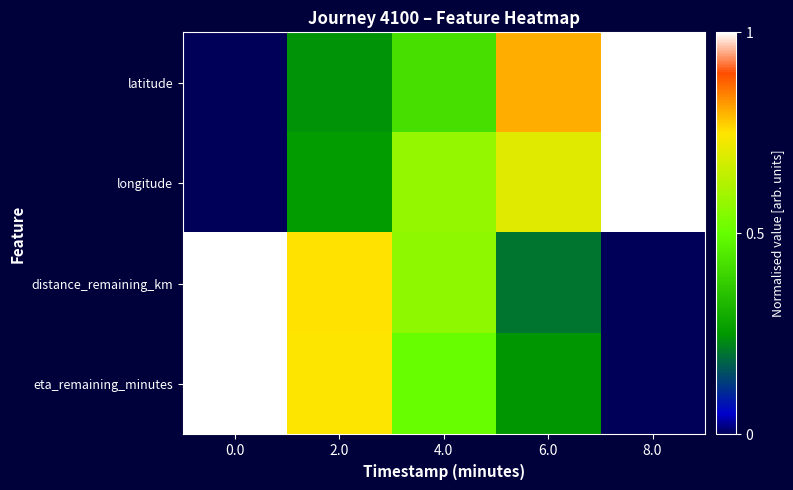

Which series has the largest range (max minus min)?

latitude